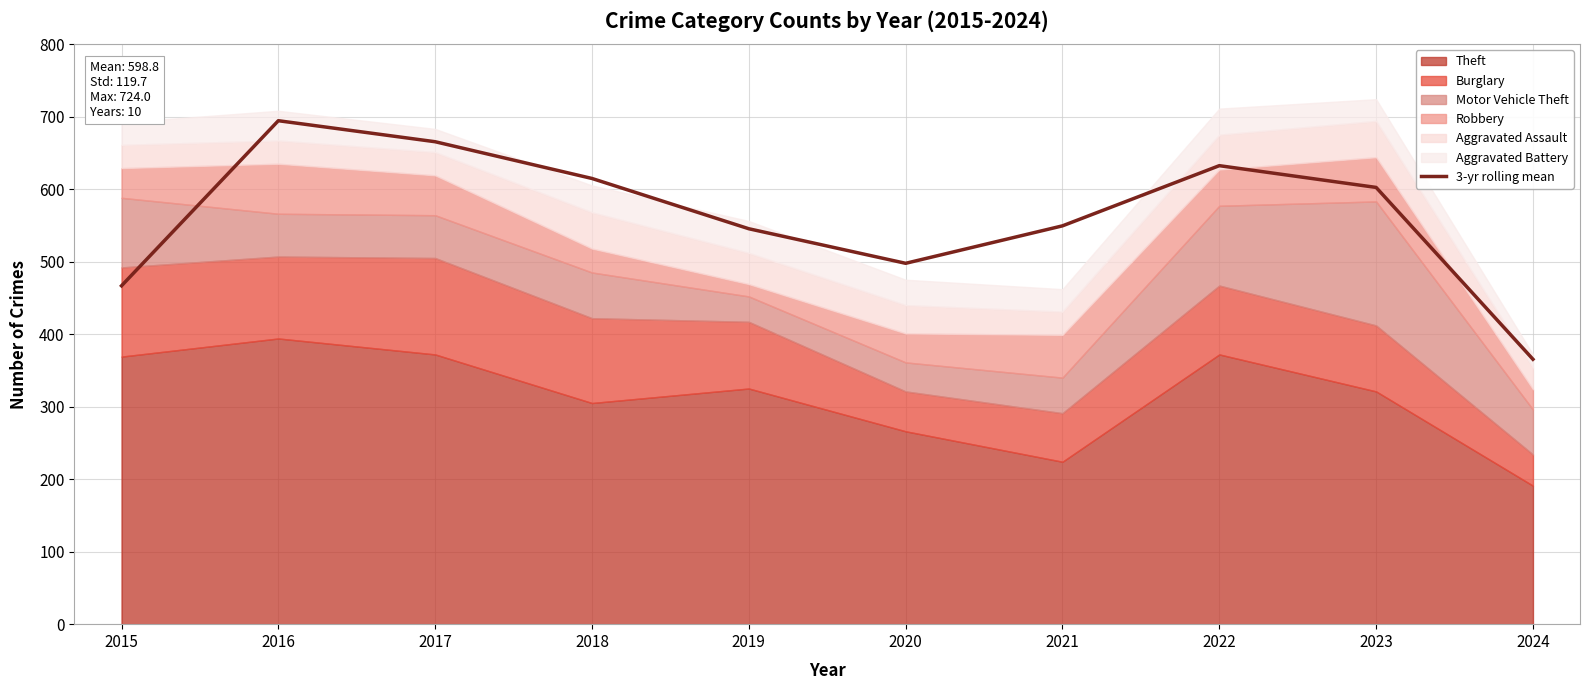

At which category does the data reach its first local valley?

2020